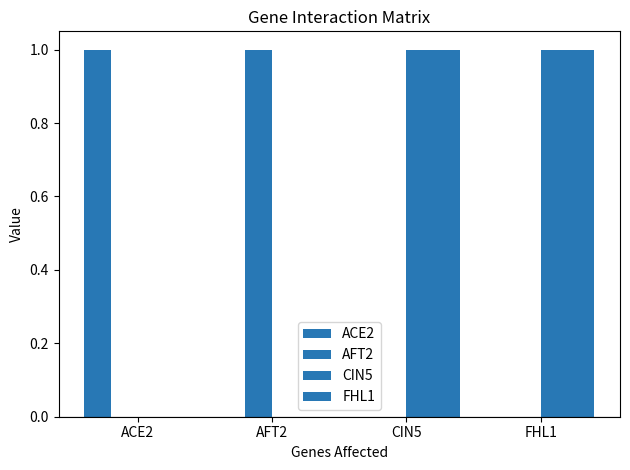

How many groups of bars are there?

4